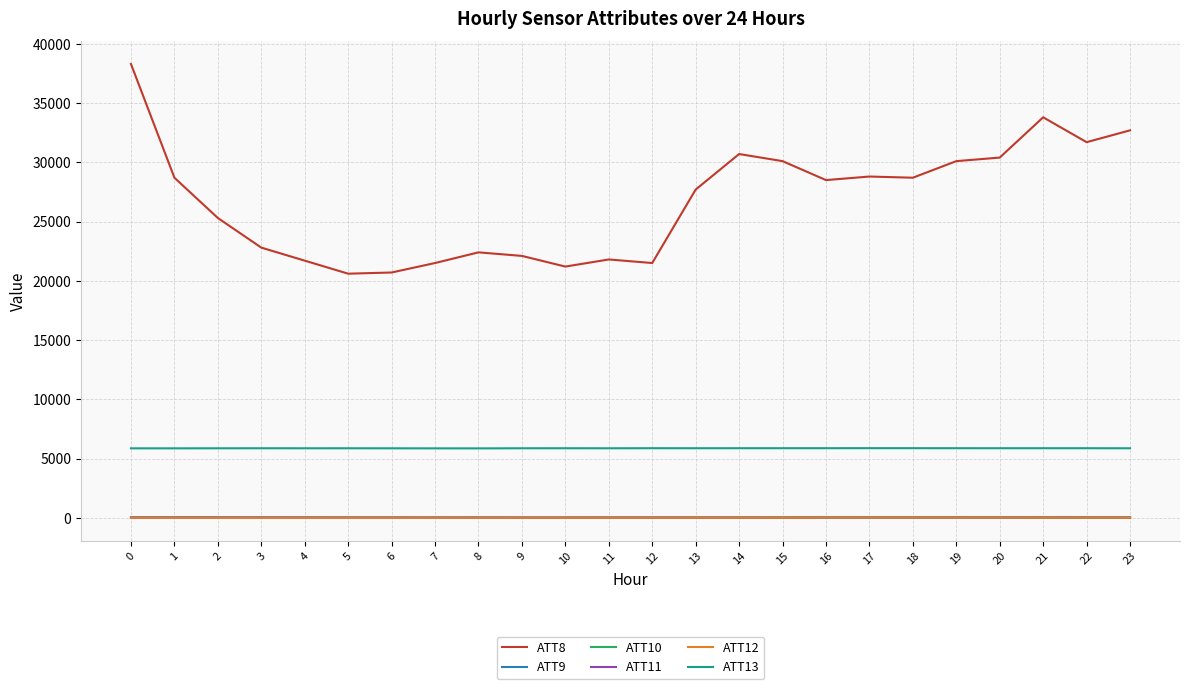

Which series has the largest total across all categories?

ATT8